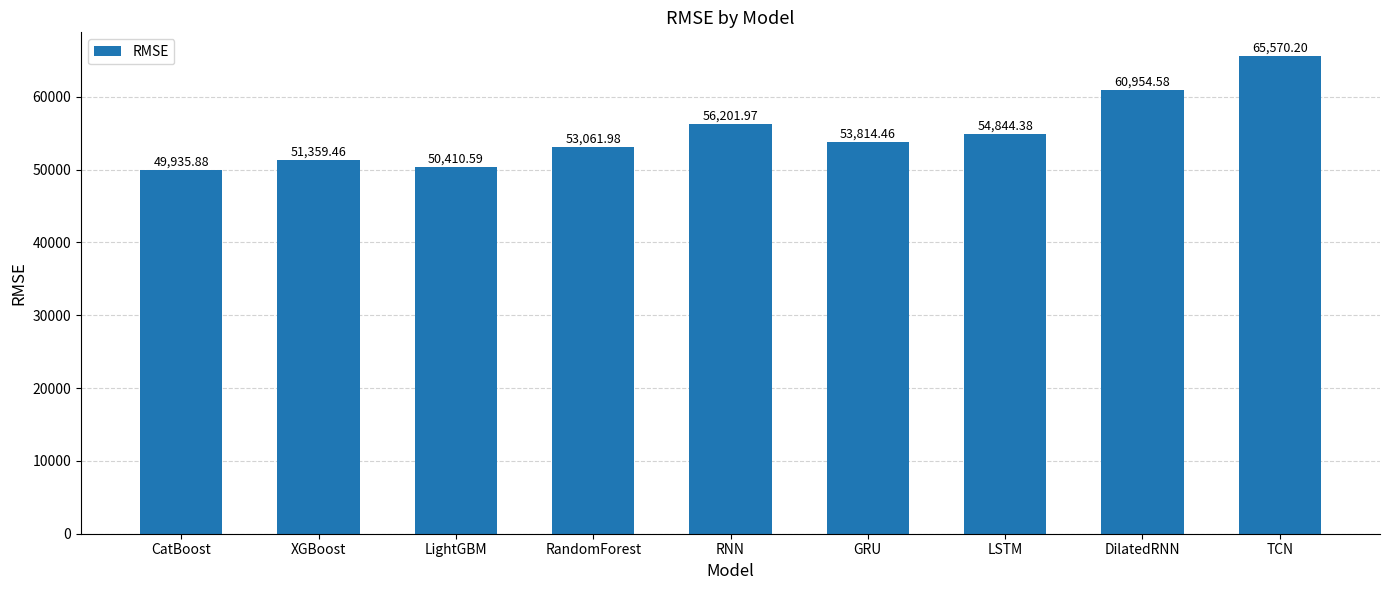

What is the value of the 6th bar from the left?

53814.5